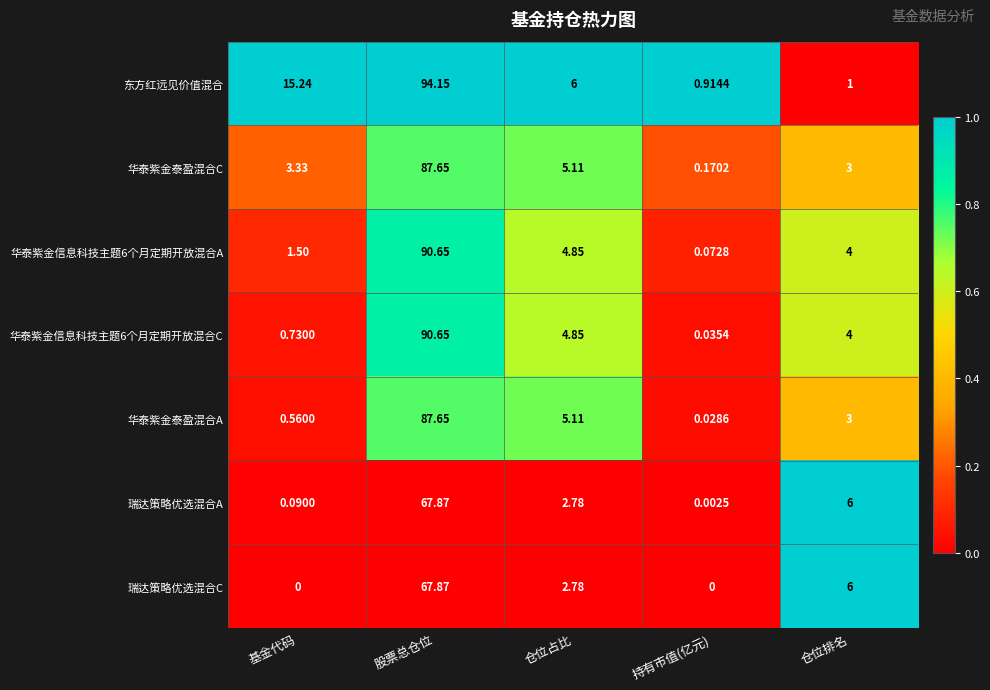

Between 基金代码 and 持有市值(亿元), which series saw the biggest shift?

东方红远见价值混合